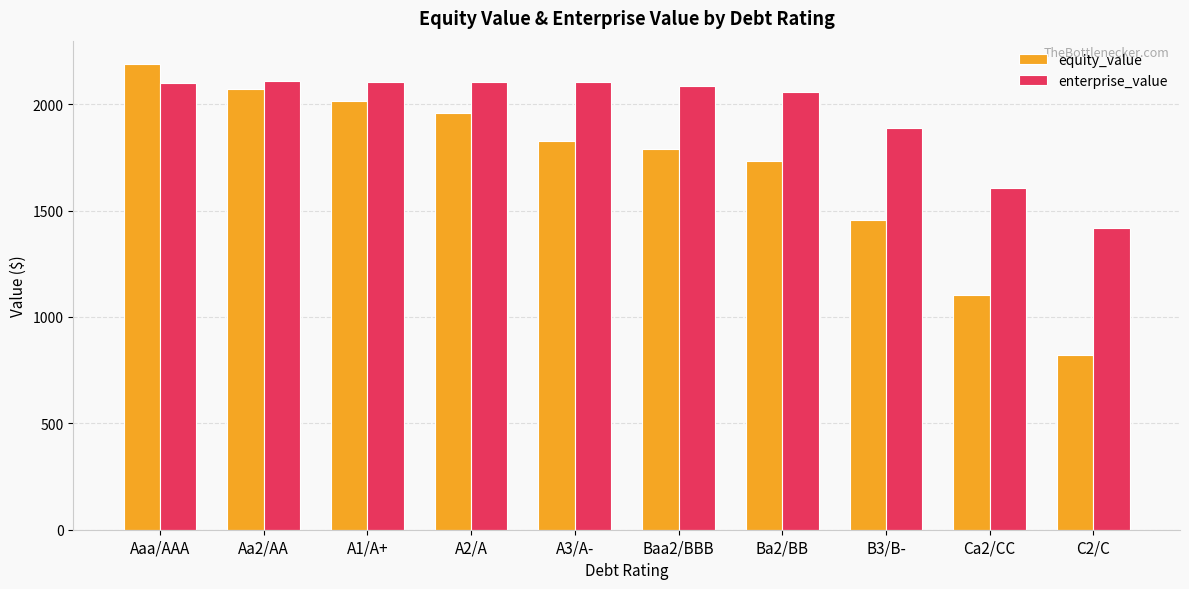

At which label is equity_value closest to 1505?

B3/B-